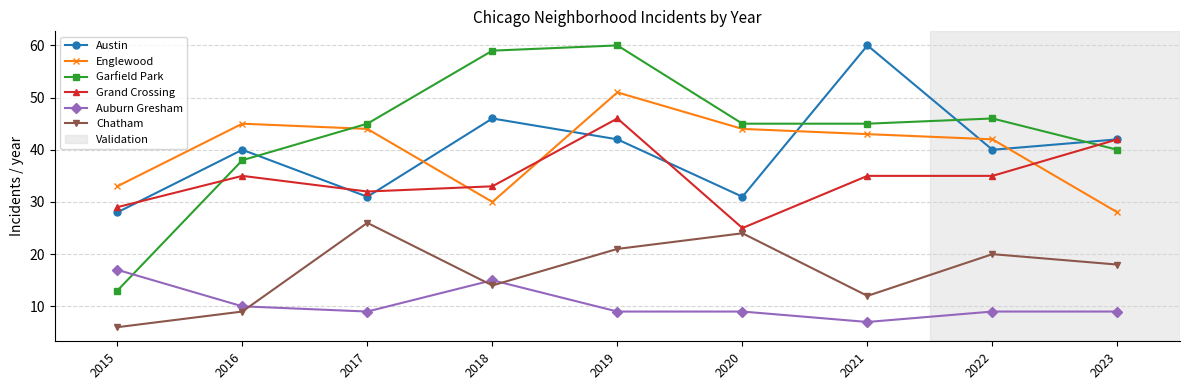

What is the difference between the highest and lowest values at 2017?

36